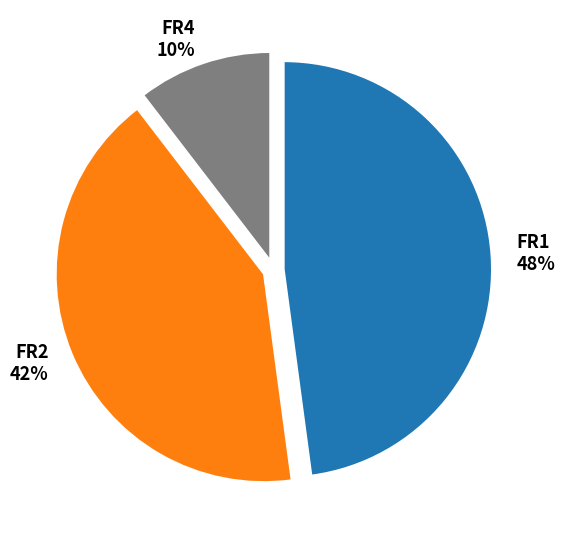

True or false: FR4 accounts for 10% of the total.

True